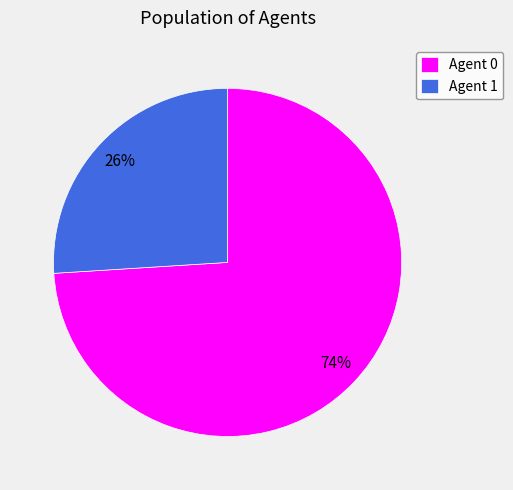

To the nearest percent, what portion does Agent 0 represent?

74%